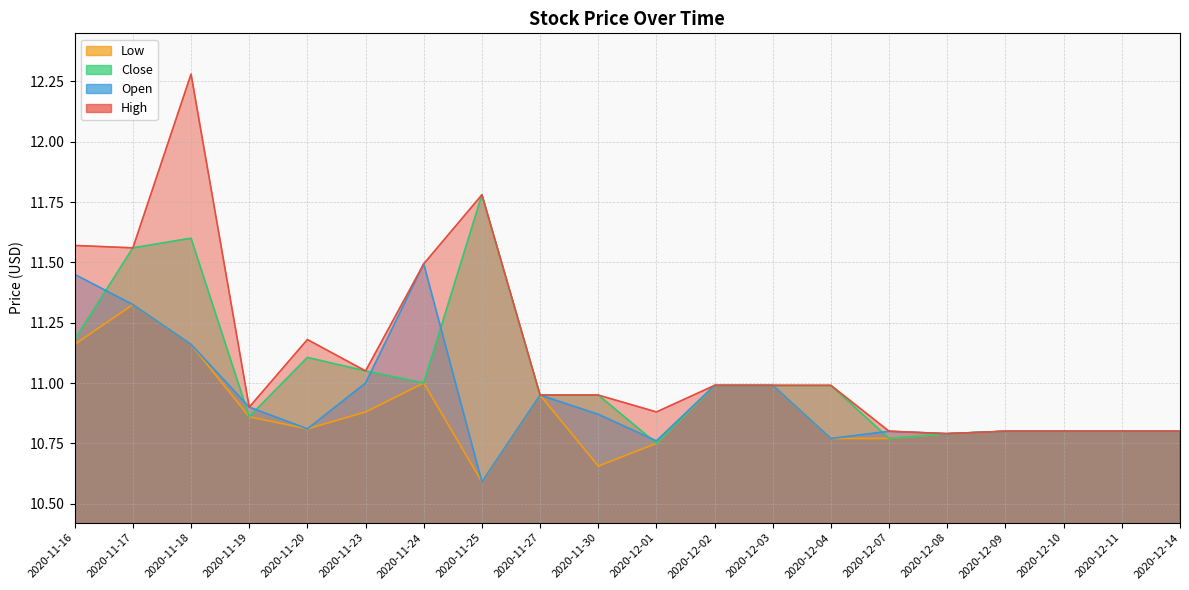

How many times do Close and Open cross each other?

7